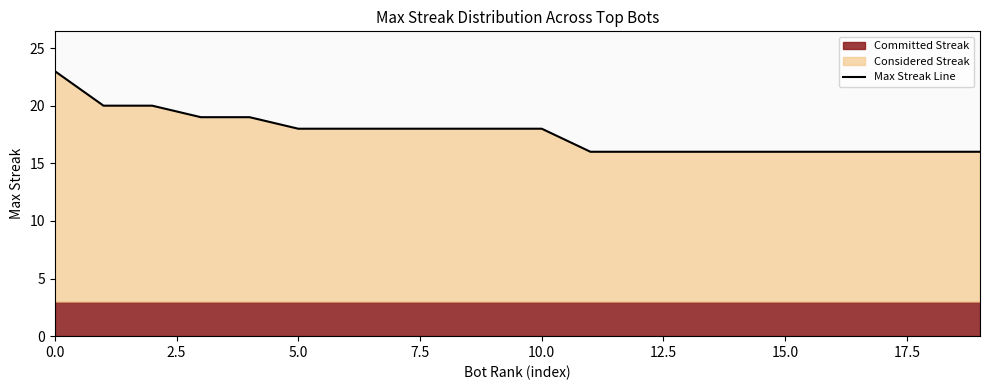

What is the label of the 9th point from the right?

11